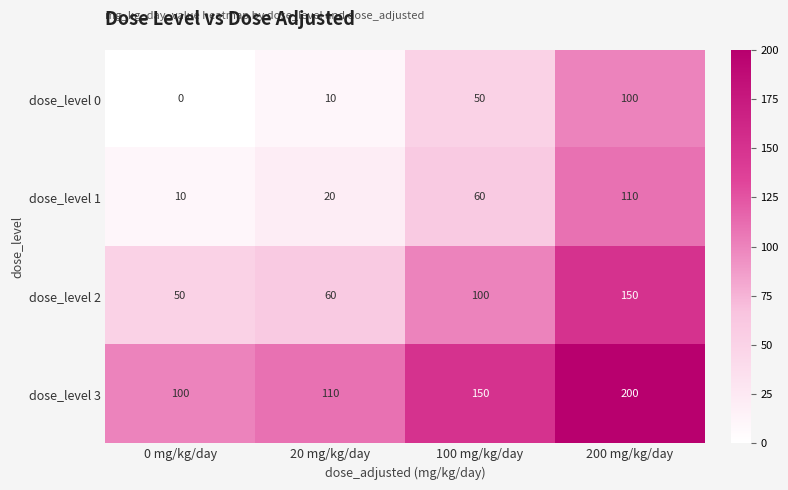

What is the sum of all dose_level 1 values?

200